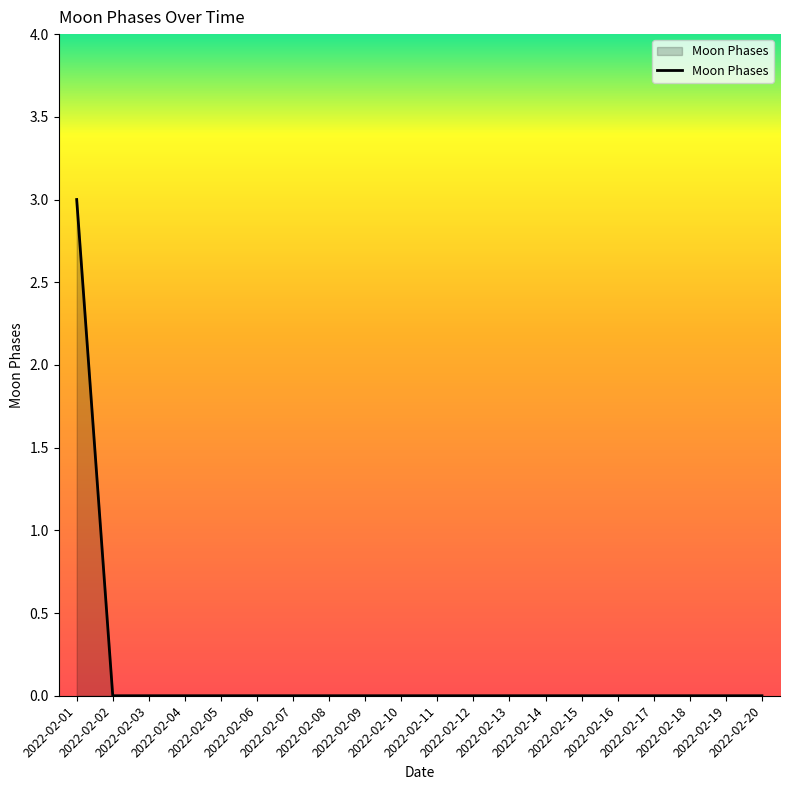

How many lines are shown in the chart?

1